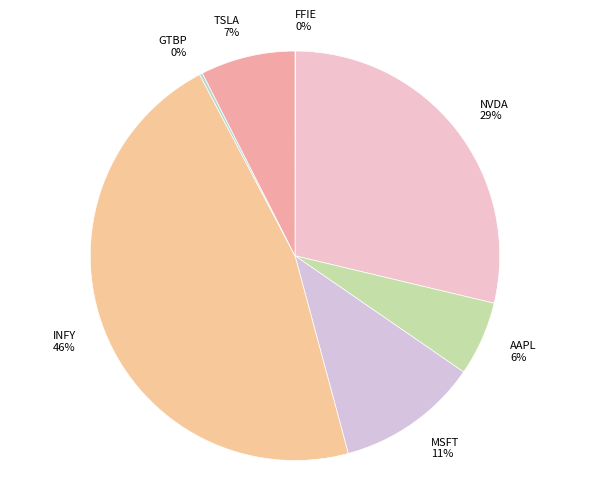

Does MSFT represent more than half of the total?

No